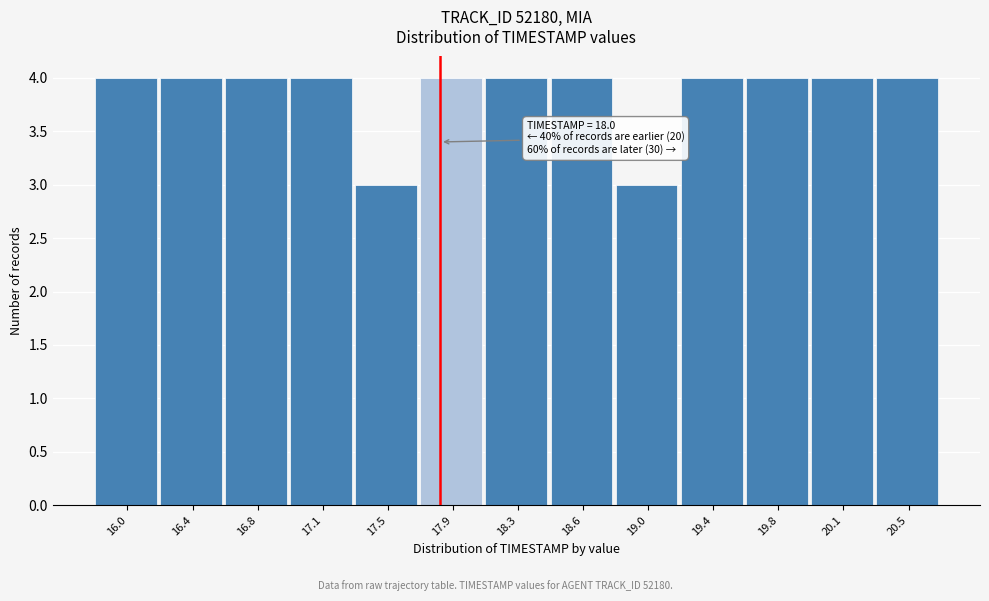

Reading left to right, transcribe all the data shown in this chart.

4	4	4	4	3	4	4	4	3	4	4	4	4